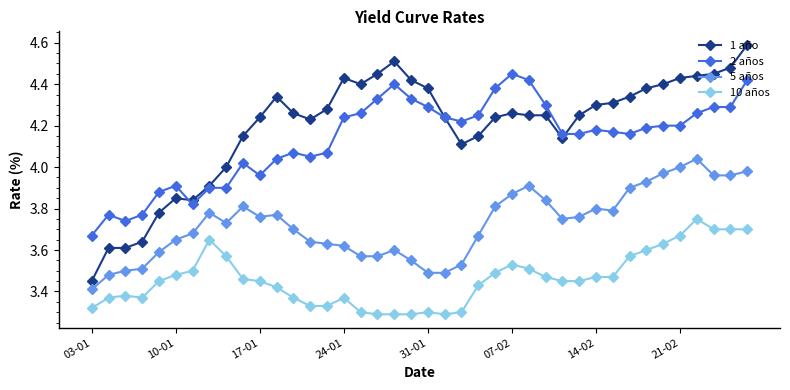

True or false: 1 año and 10 años cross at least once.

False